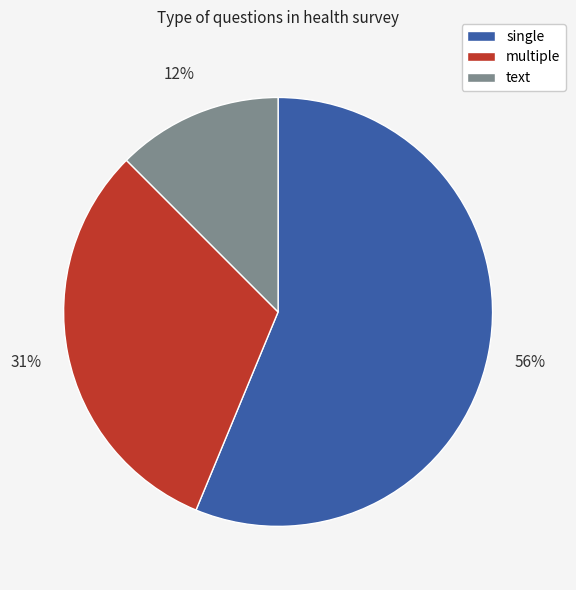

To the nearest percent, what is the difference between the largest and smallest slice percentages?

44%